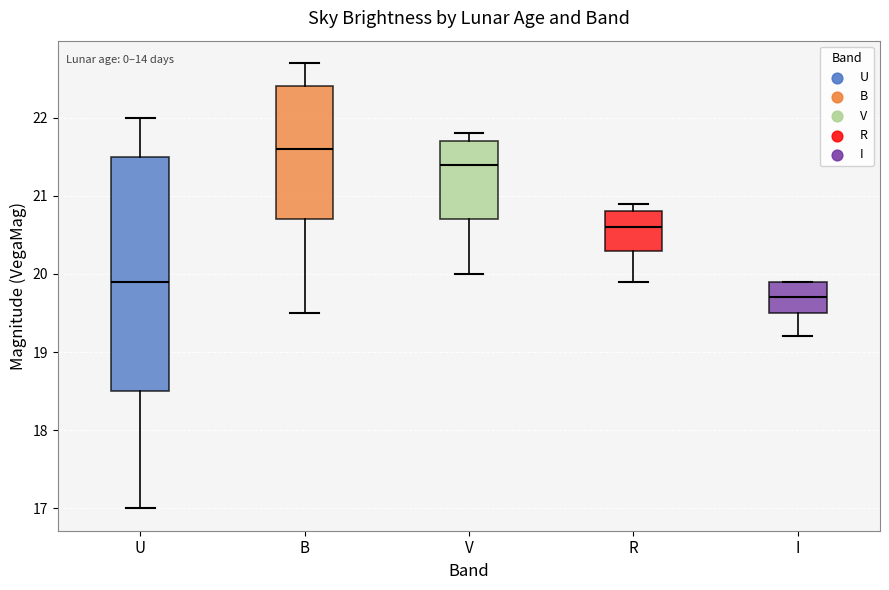

Which box is the tallest, from its lower edge to its upper edge?

U